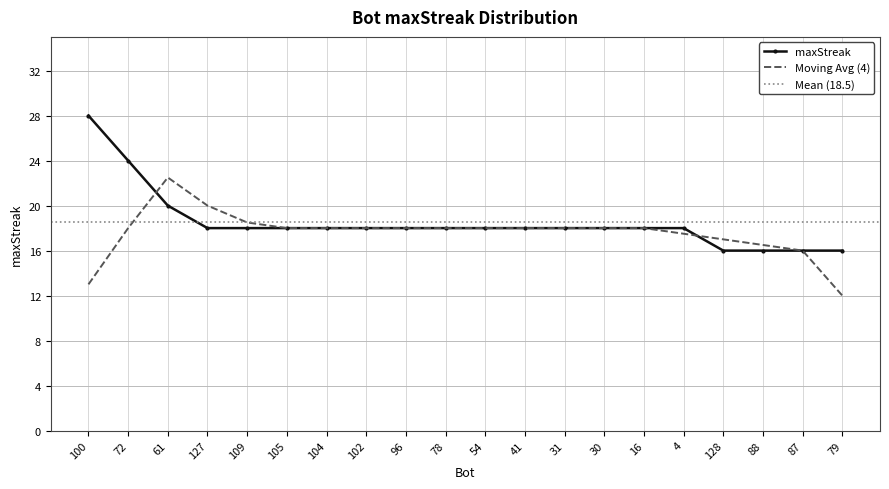

What is the change in value from 72 to 30?

-6